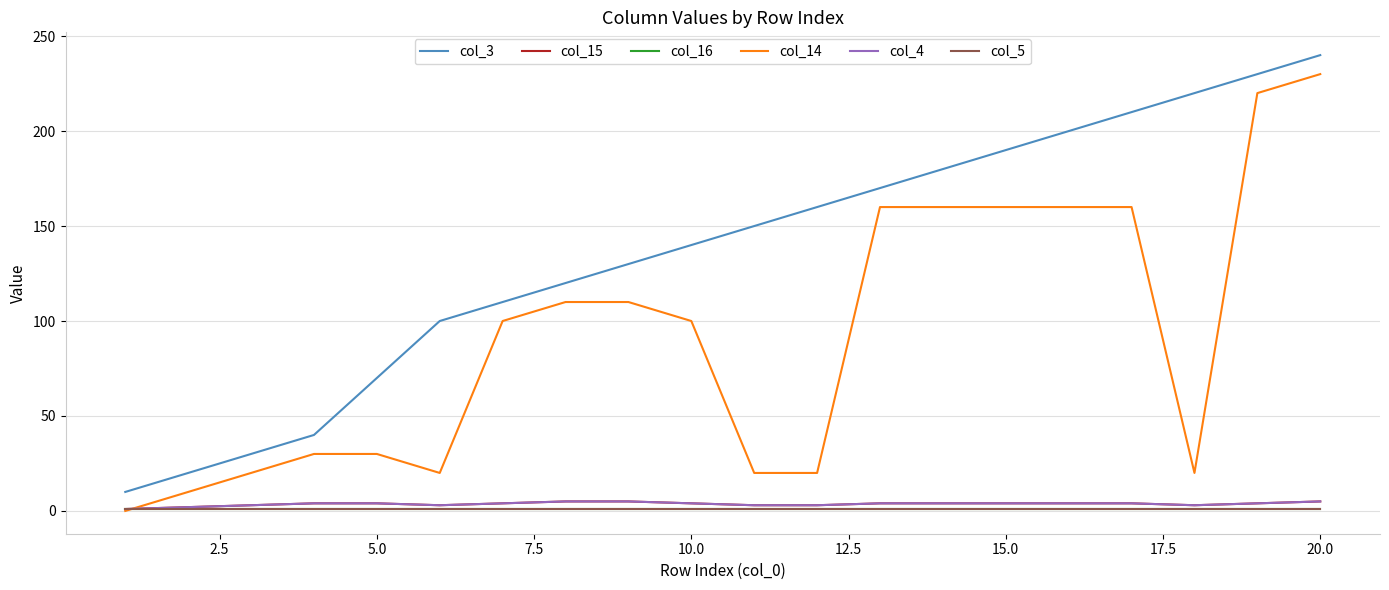

True or false: col_15 and col_4 intersect in this chart.

False